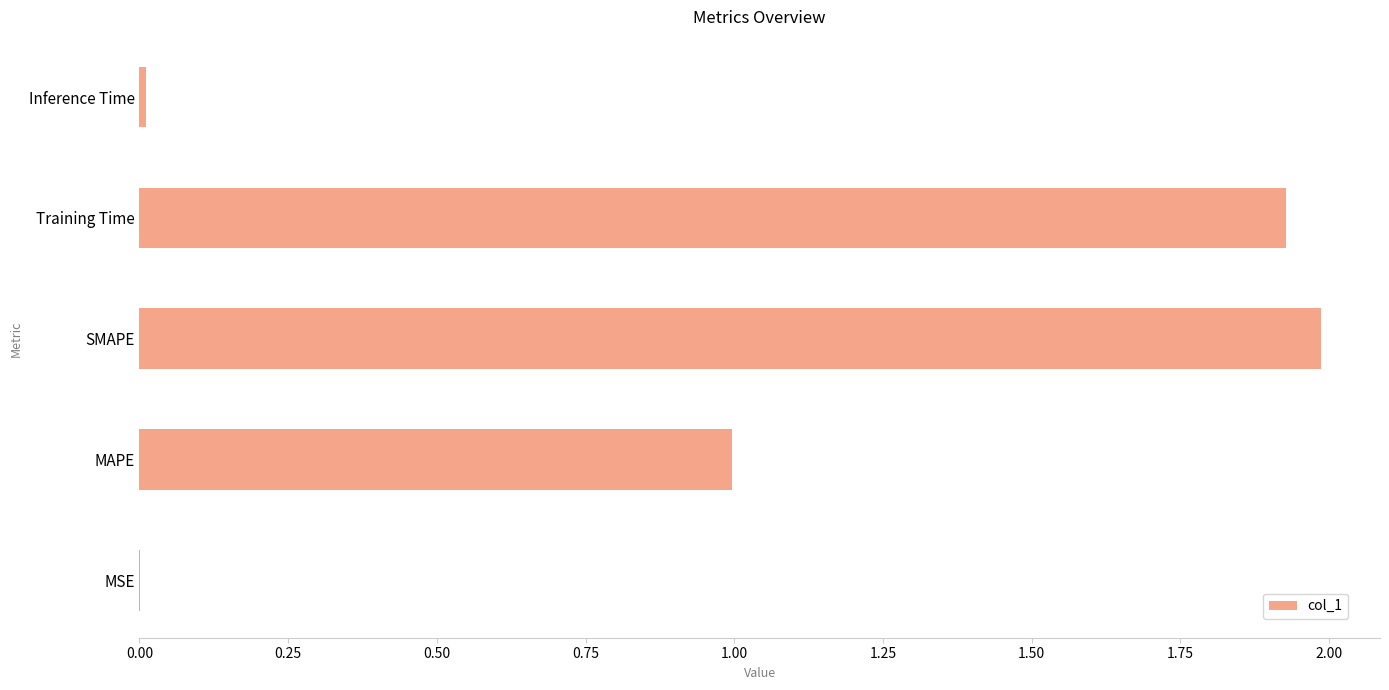

What is the approximate value at MAPE?

1.0